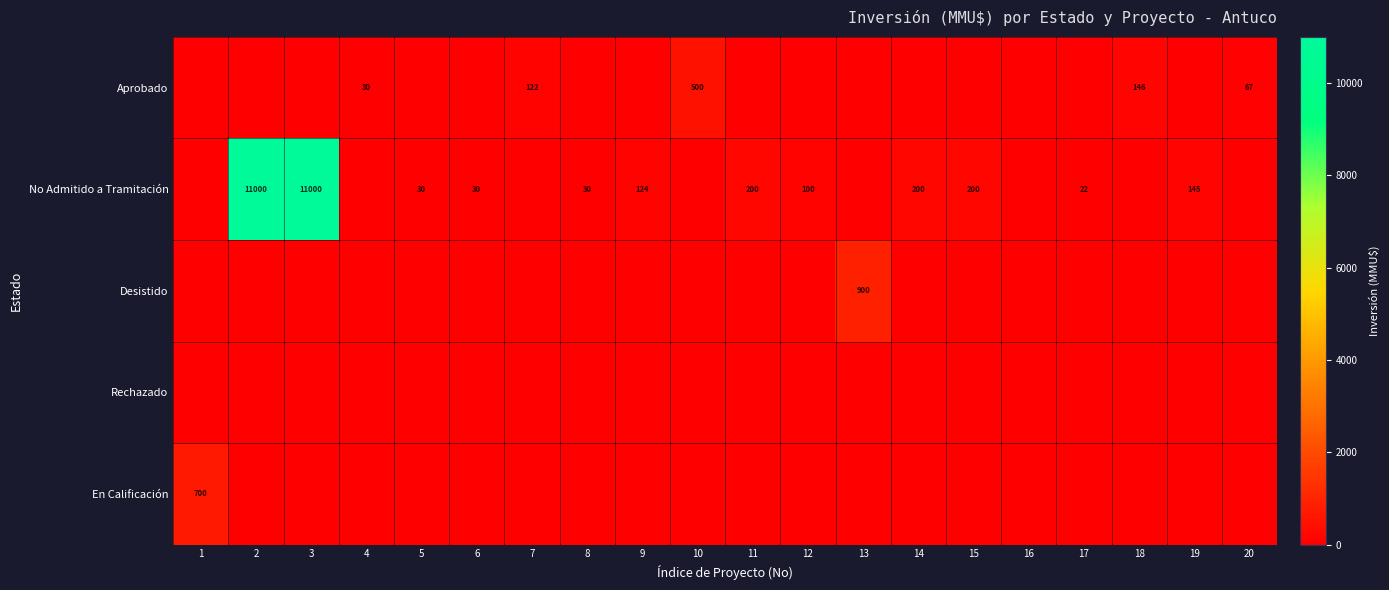

At 17, list the series in order from smallest to largest.

Aprobado, Desistido, Rechazado, En Calificación, No Admitido a Tramitación